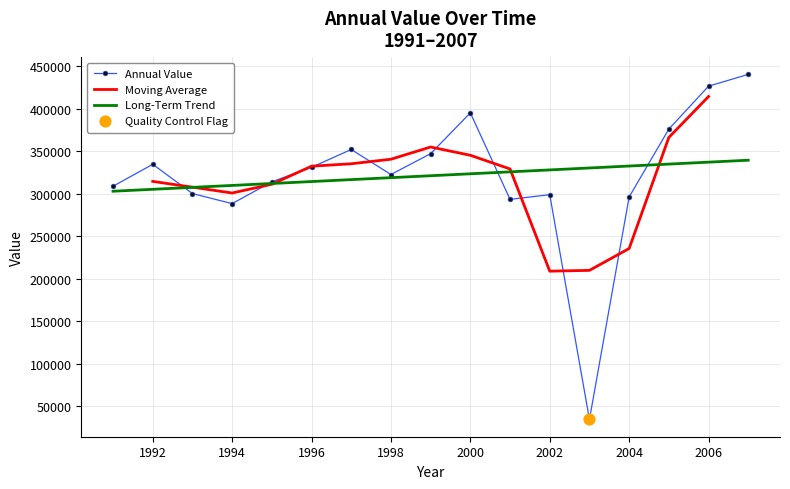

What is the change in value from 1991 to 2001?

-15400